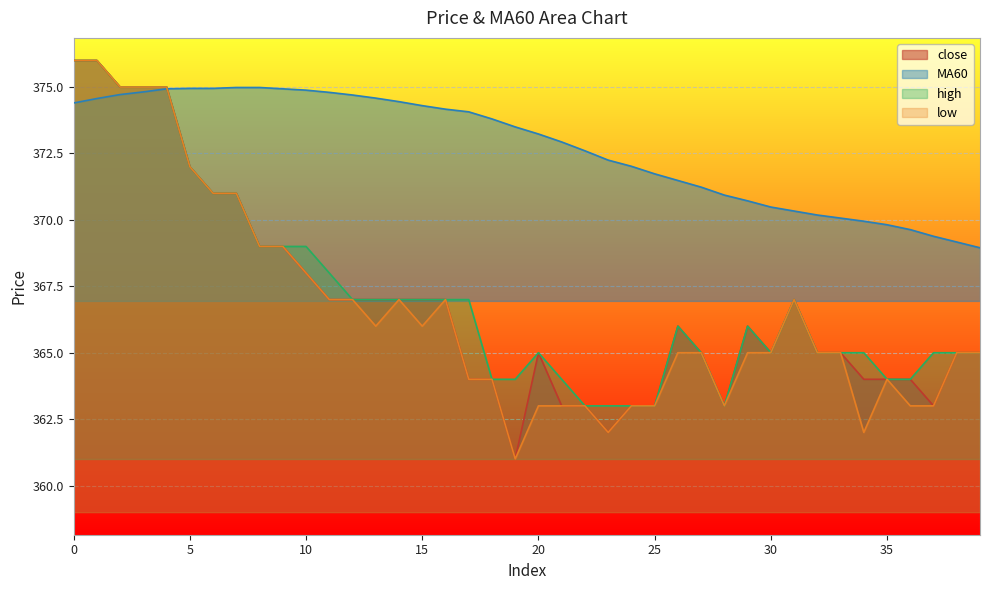

Read the close value at 23.

362.0